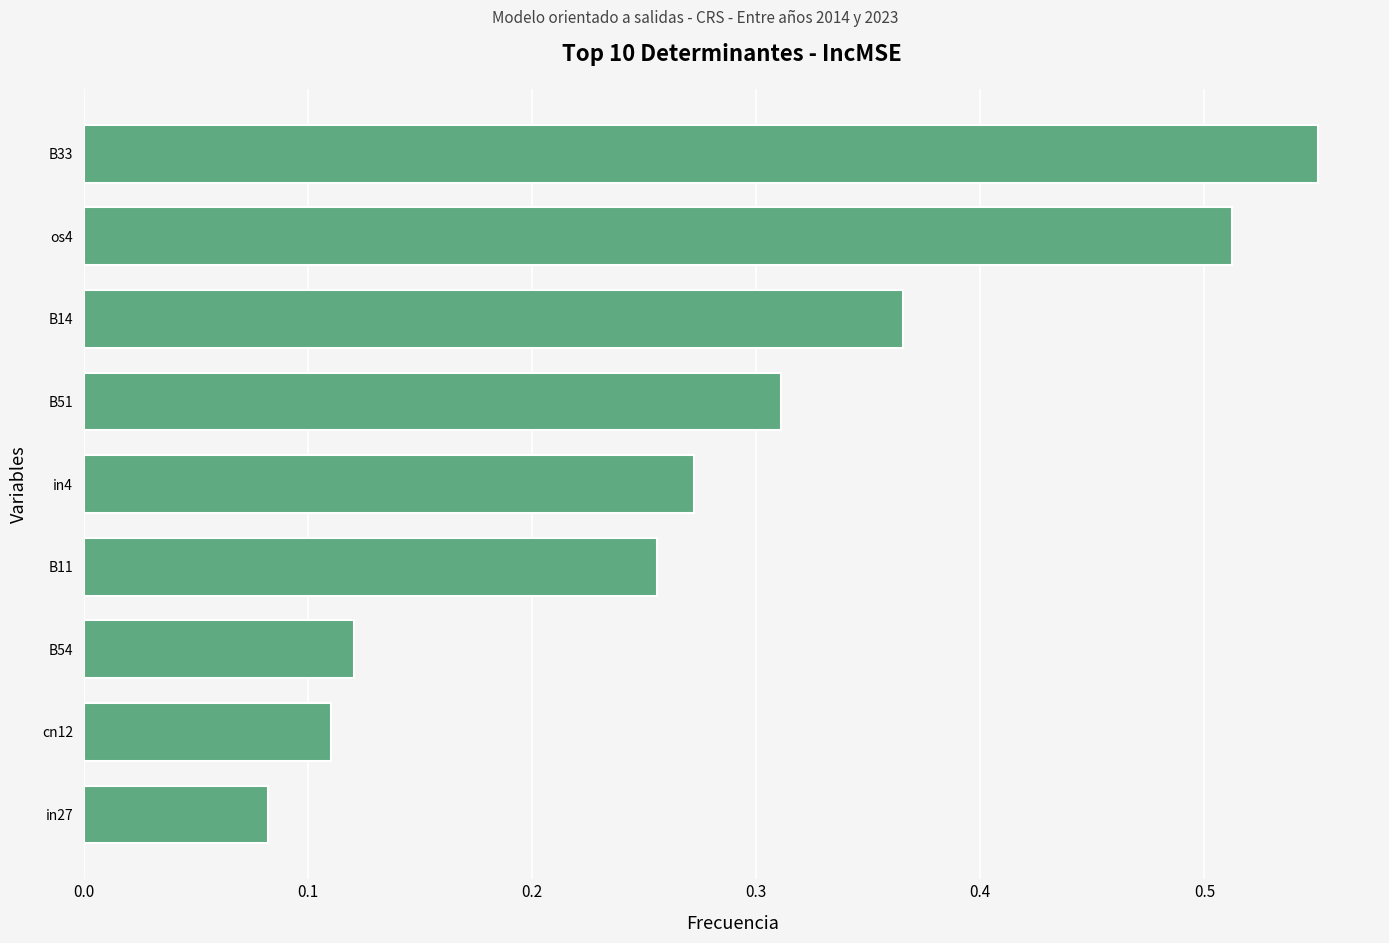

At which label is the value closest to 0?

in27